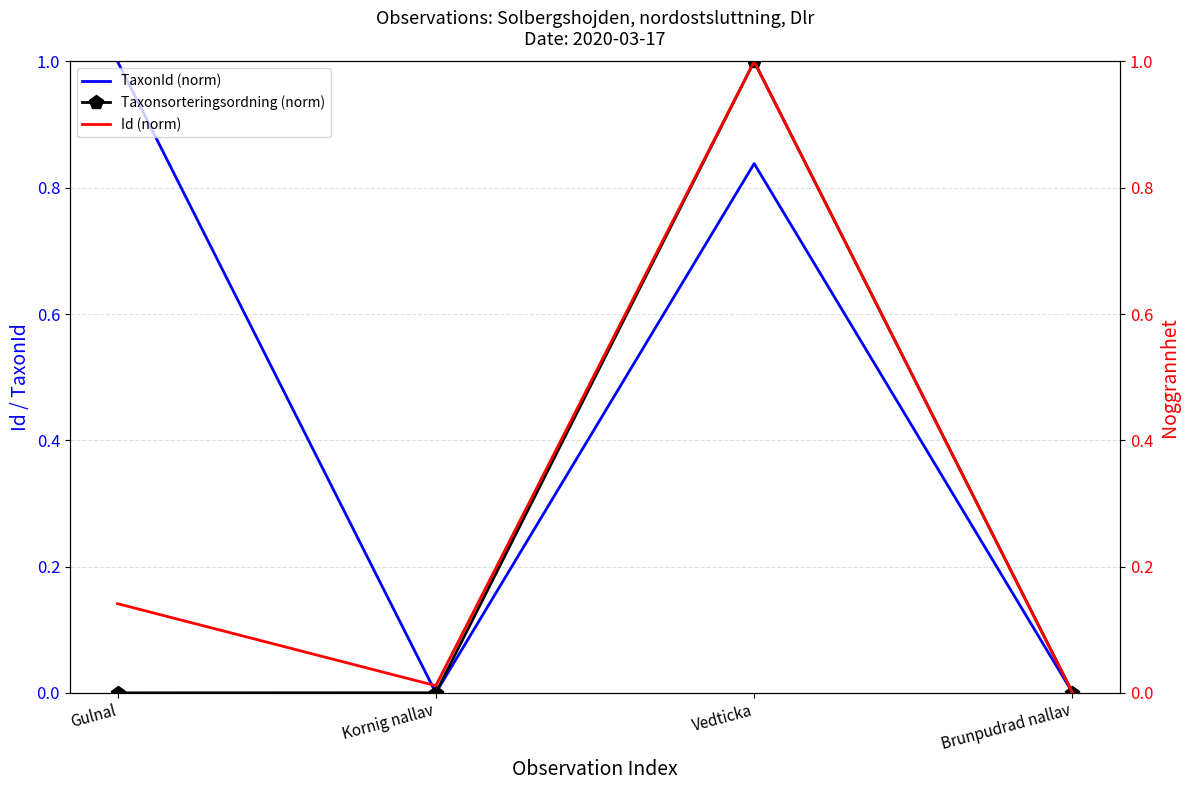

What position from the right is Brunpudrad nallav?

1